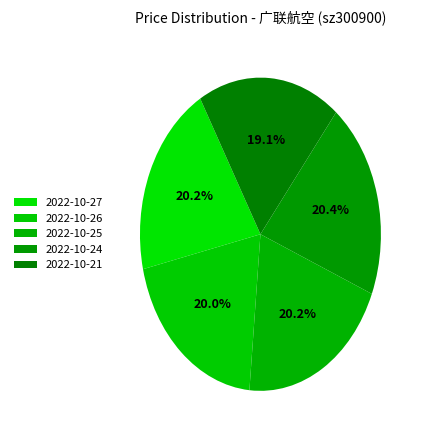

What percentage is the 2022-10-27 slice, to the nearest percent?

20%